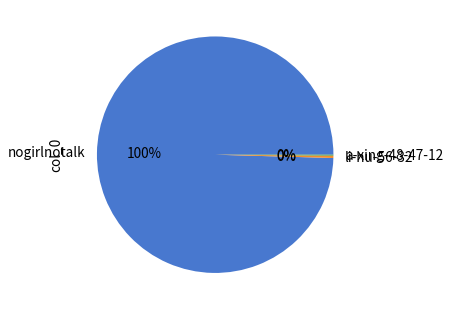

Between li-hu-56-32 and nogirlnotalk, which is larger?

nogirlnotalk